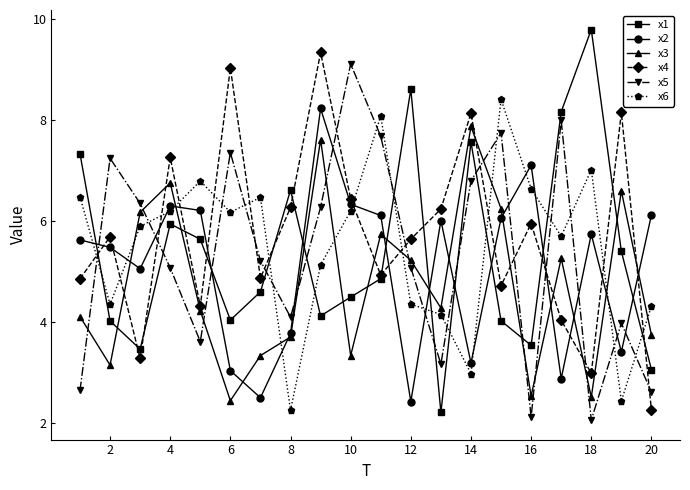

True or false: x2 and x4 intersect in this chart.

True